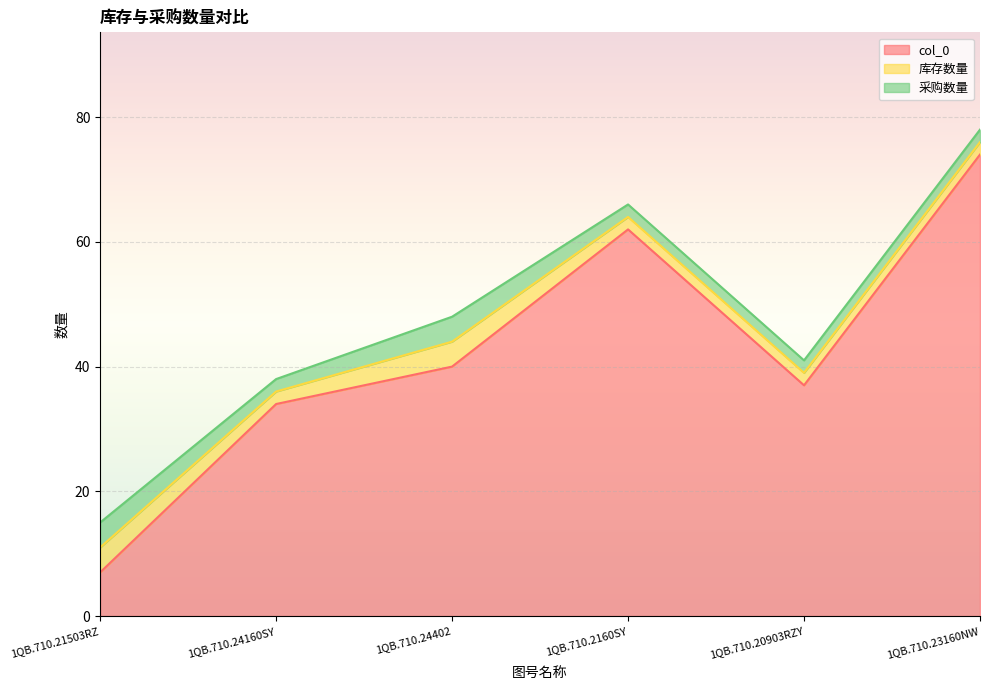

List the labels in order of 库存数量 value, smallest first.

1QB.710.24160SY, 1QB.710.2160SY, 1QB.710.20903RZY, 1QB.710.23160NW, 1QB.710.21503RZ, 1QB.710.24402